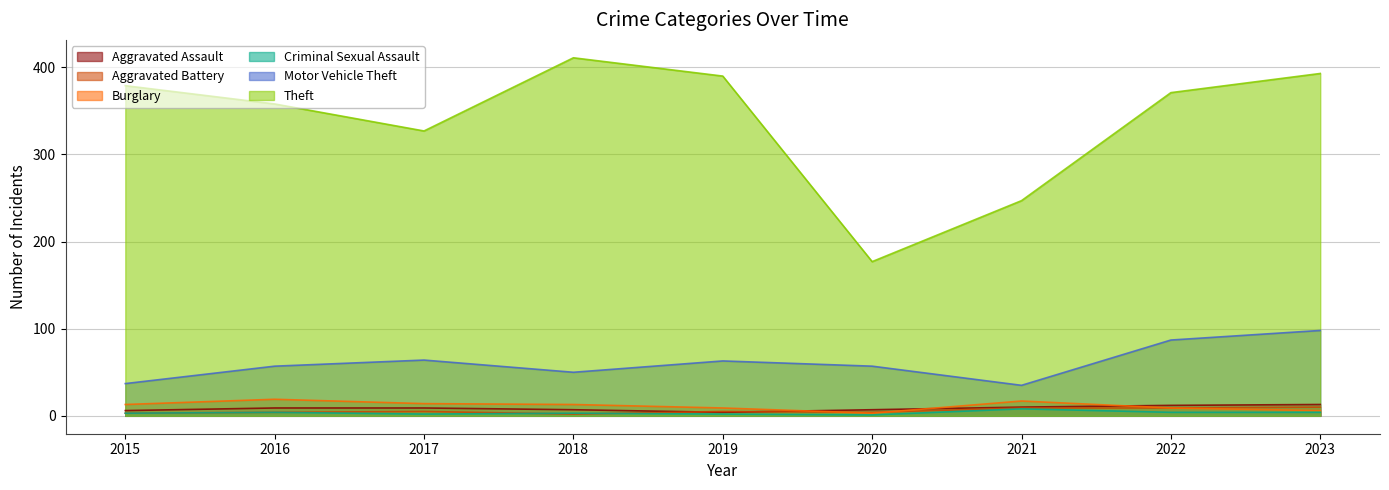

At which category does Criminal Sexual Assault reach its first local valley?

2017